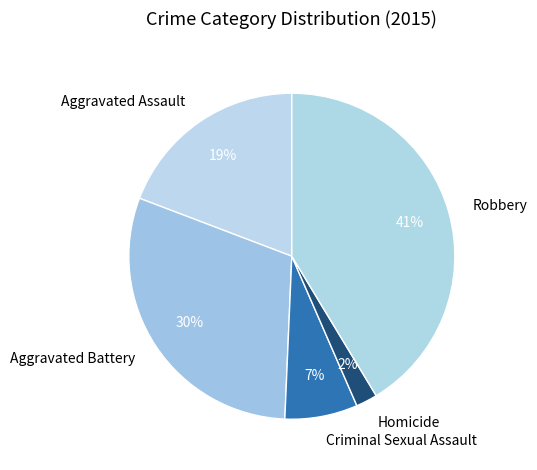

True or false: Homicide accounts for 2% of the total.

True